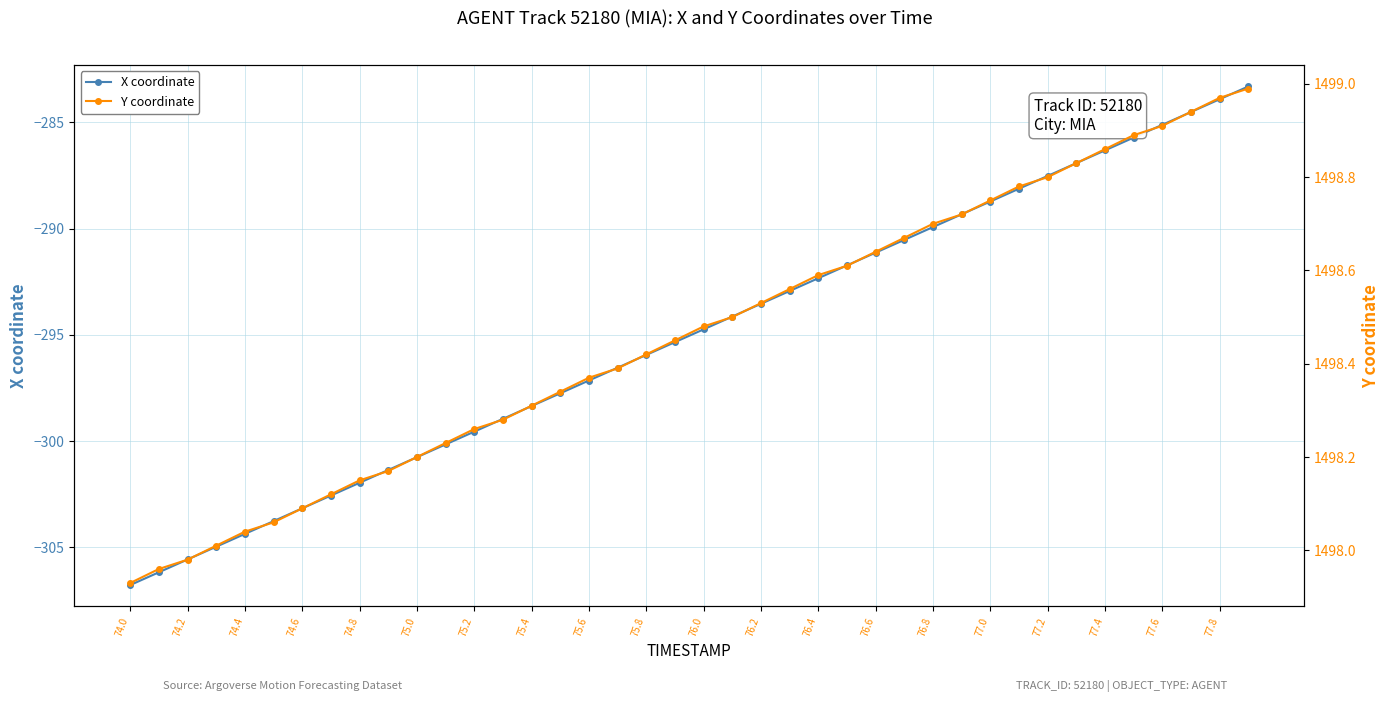

What is the difference between the maximum and second lowest values in the X coordinate series?

22.9